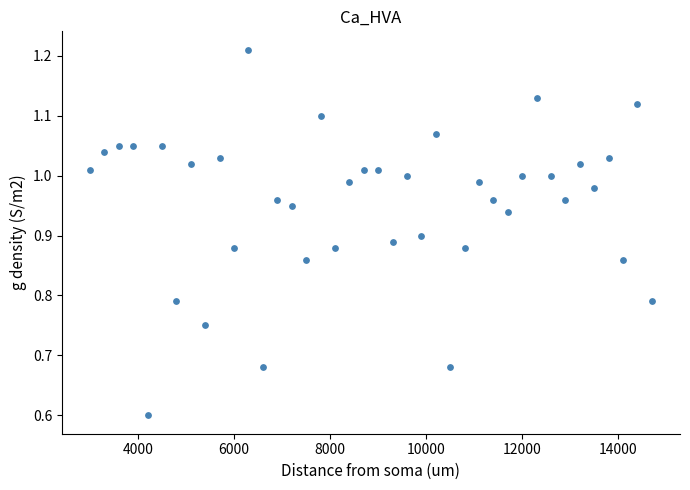

What is the range of X values (max minus min)?

11700.0